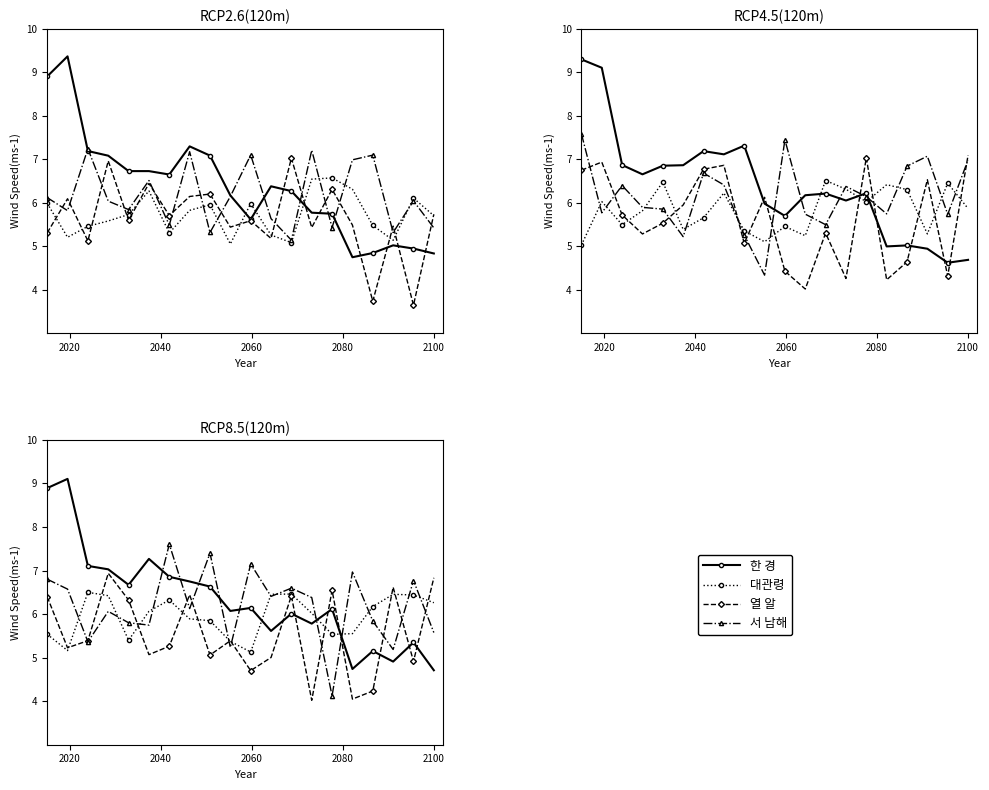

What is the maximum value for 서 남해?

7.6